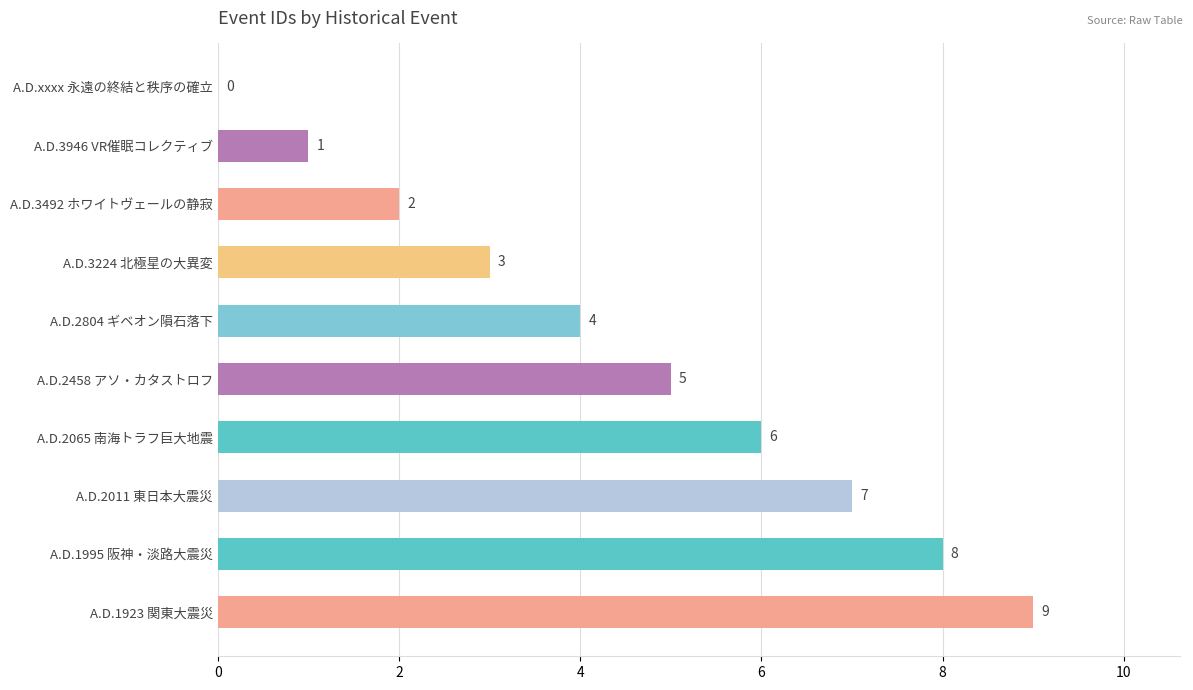

Approximately how many times larger is the value at A.D.1995 阪神・淡路大震災 compared to A.D.3946 VR催眠コレクティブ?

8.0